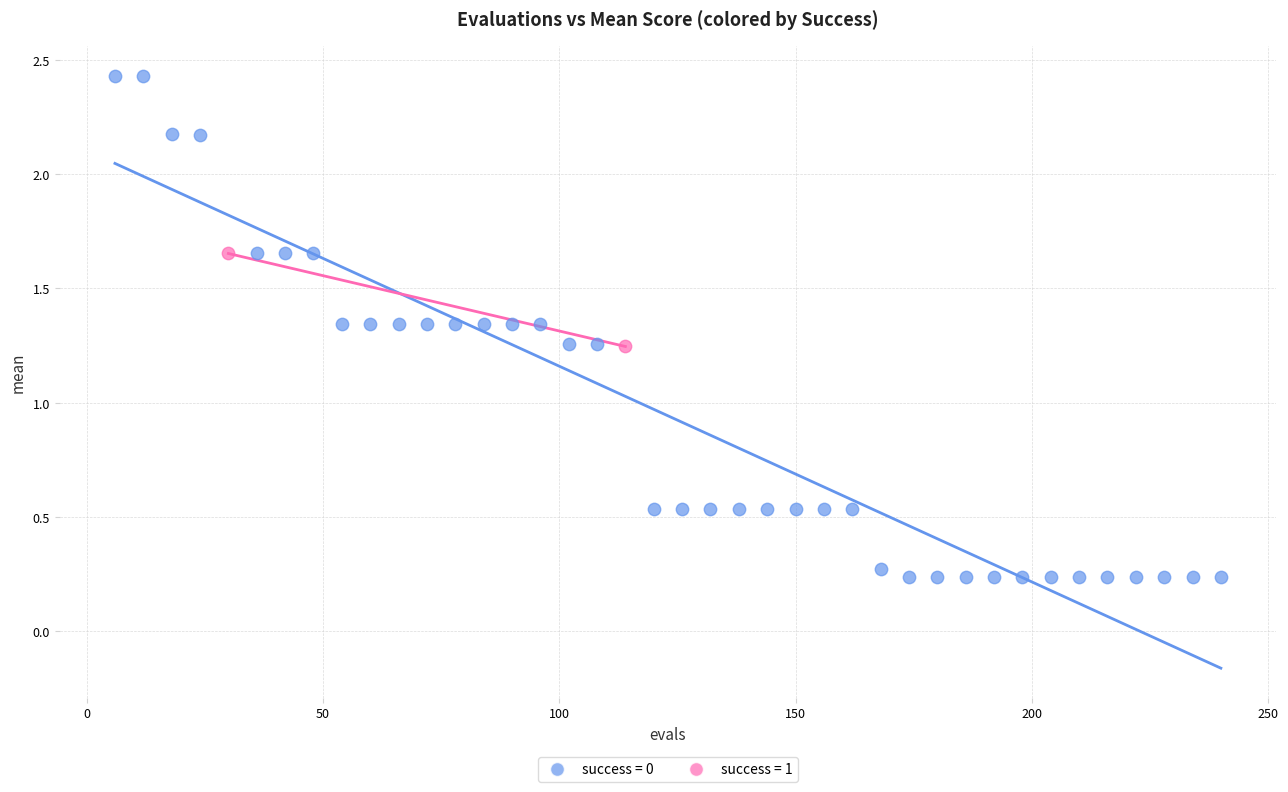

What are all the series names shown in the legend?

success = 0, success = 1